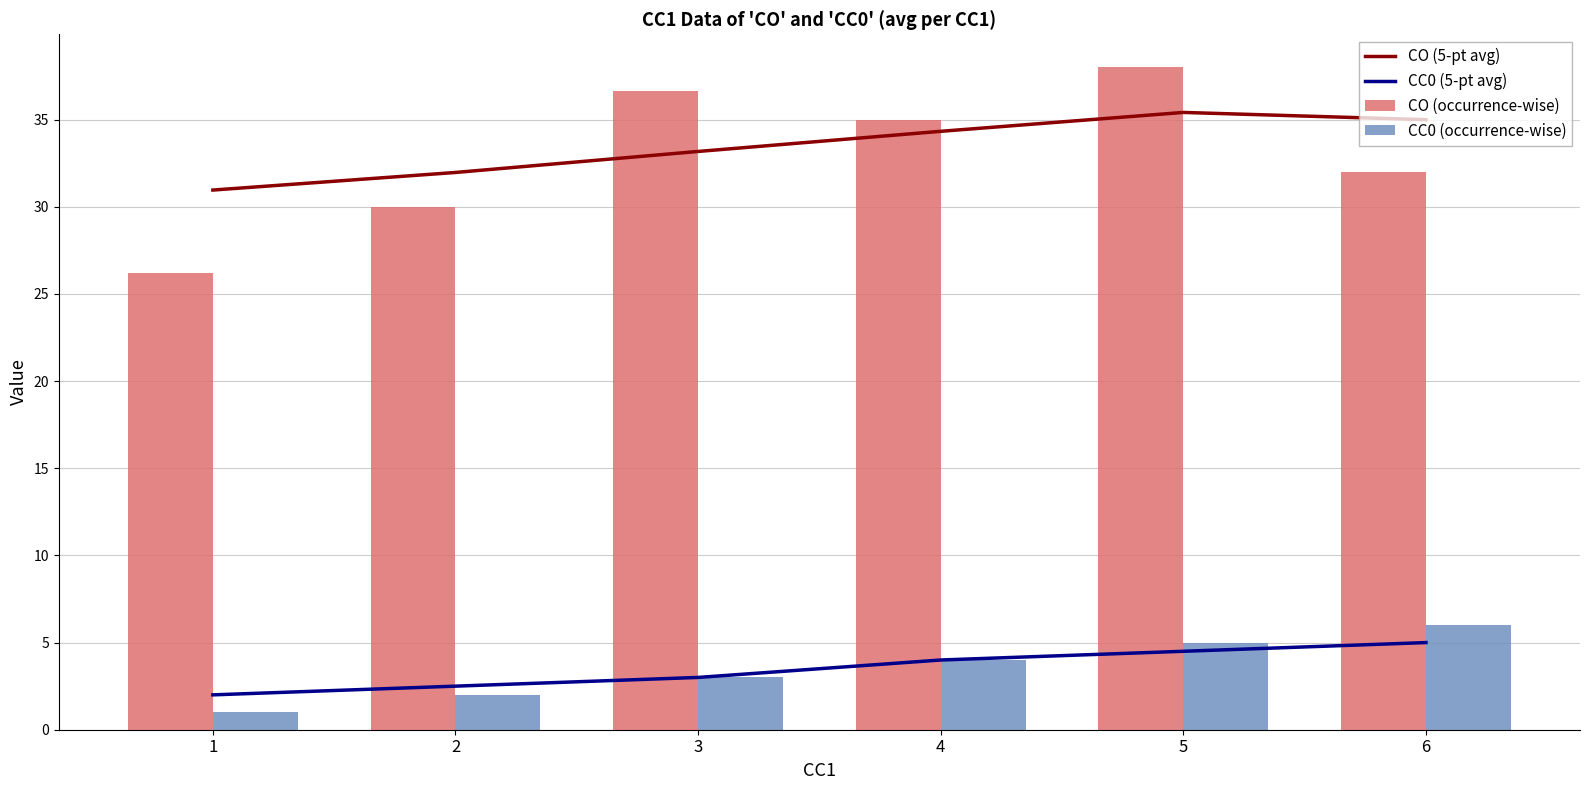

The CO (occurrence-wise) series shows 10.5 at 2. True or false?

False